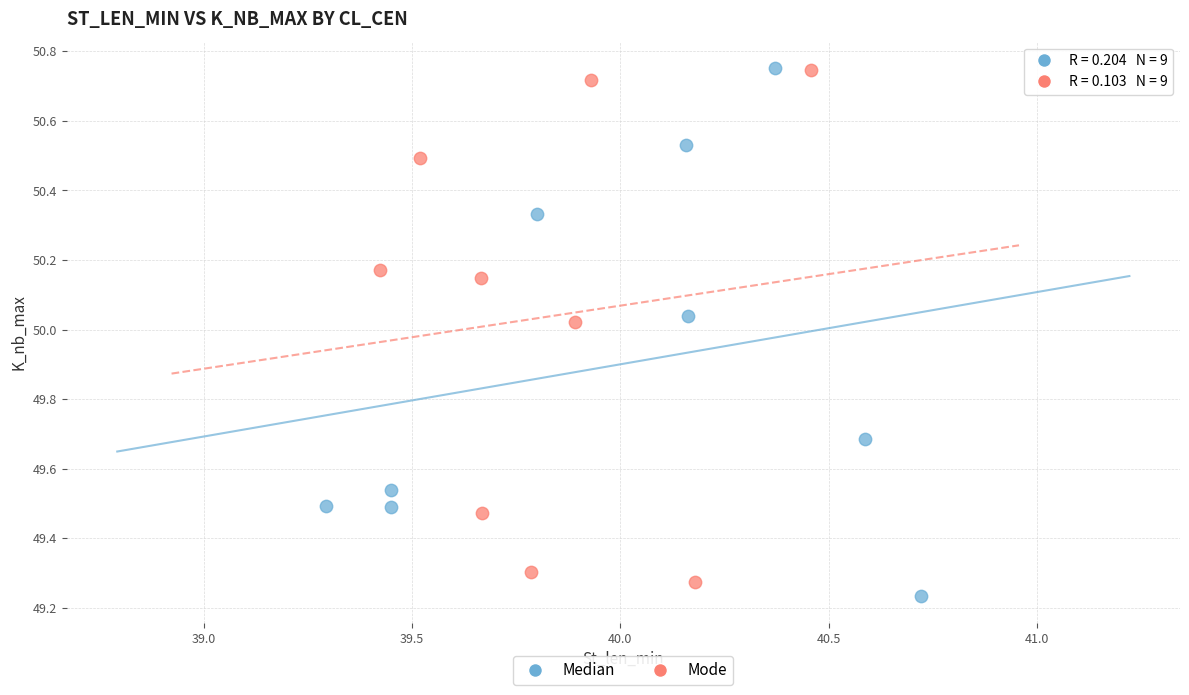

What are all the series names shown in the legend?

Median, Mode